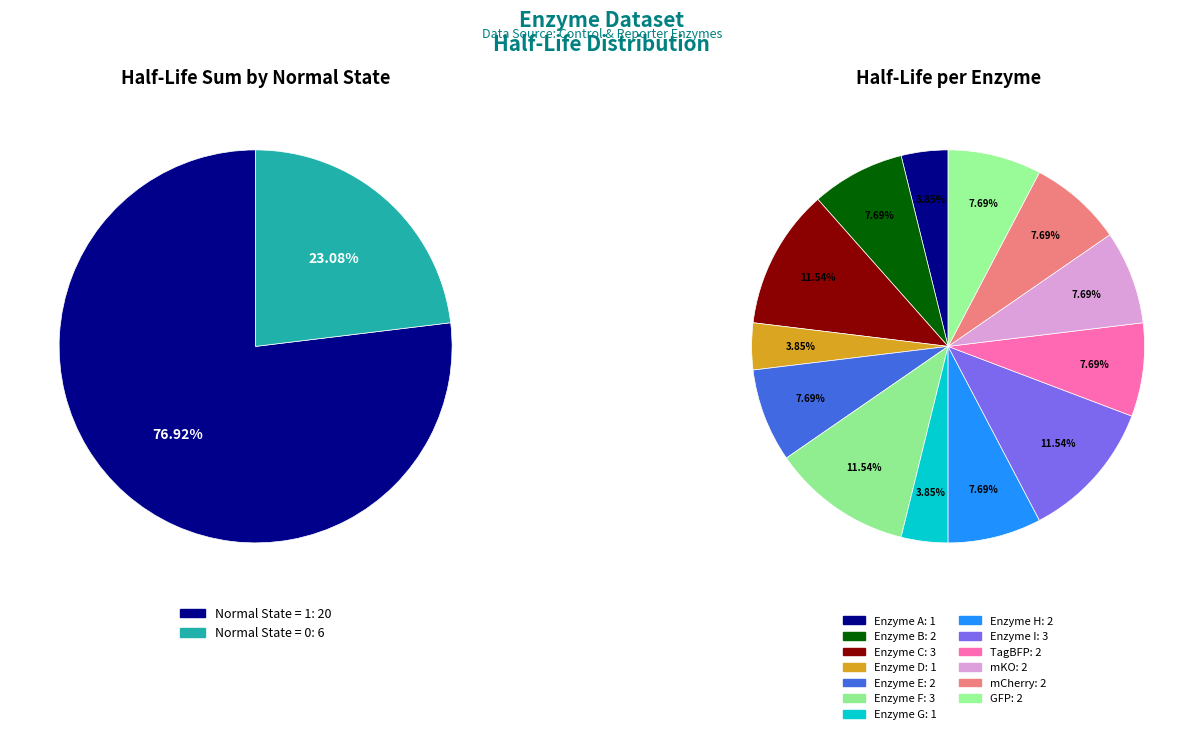

Which slice is the largest?

Enzyme C